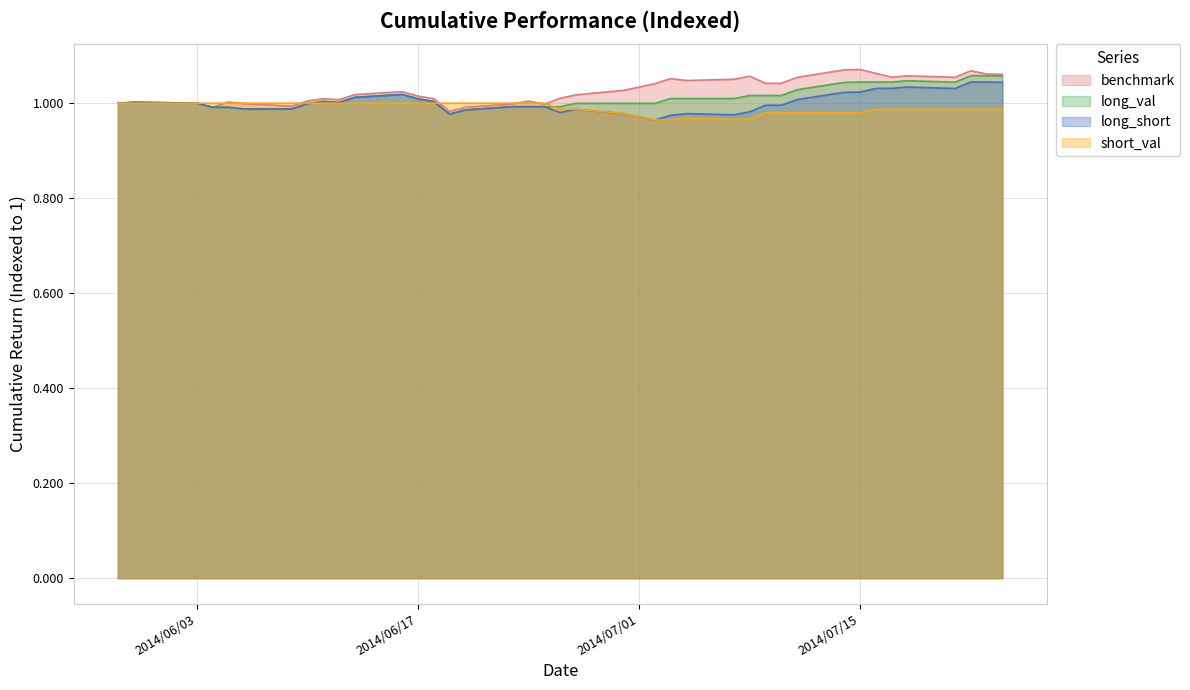

Which series has the widest spread of values?

benchmark